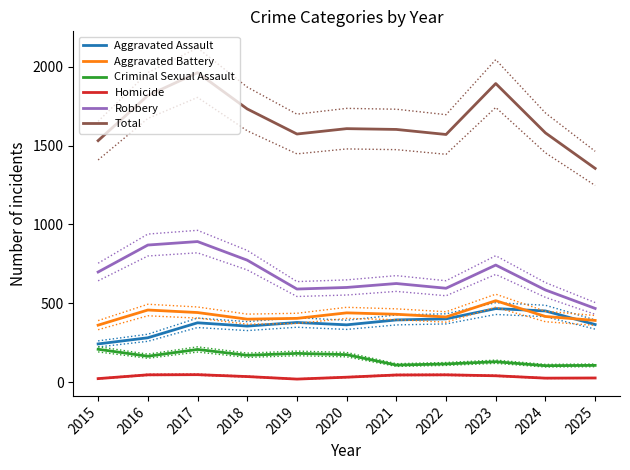

In Criminal Sexual Assault, how many points are lower than both neighbors (excluding endpoints)?

4